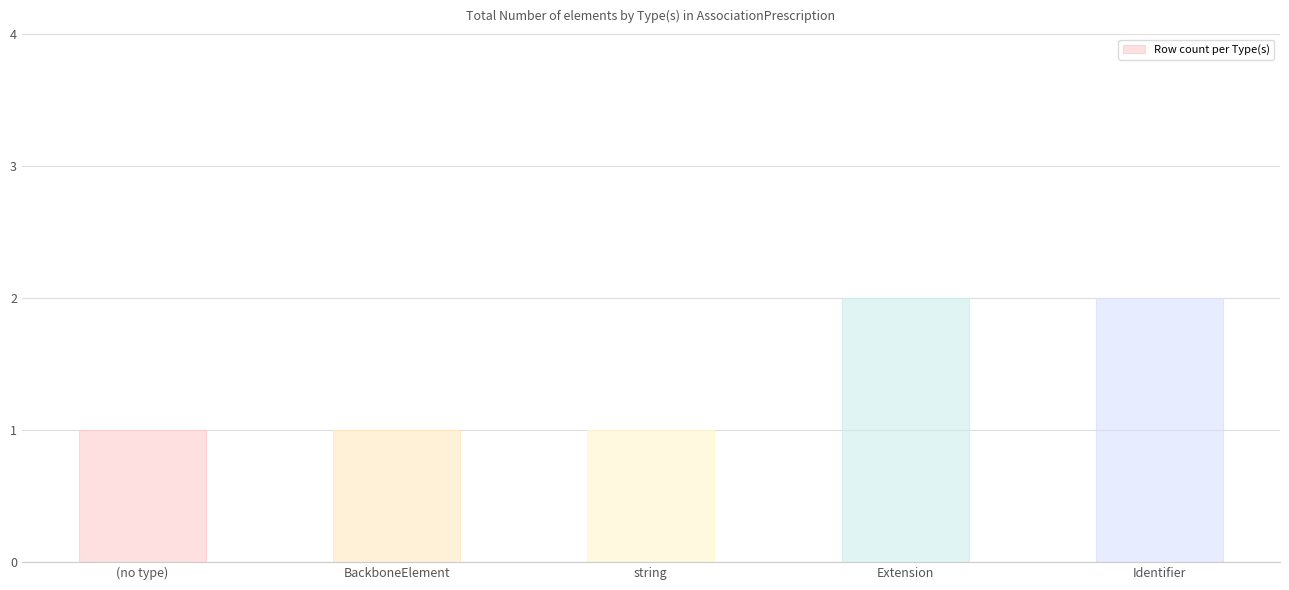

Count the values in the range 1 to 2.

5